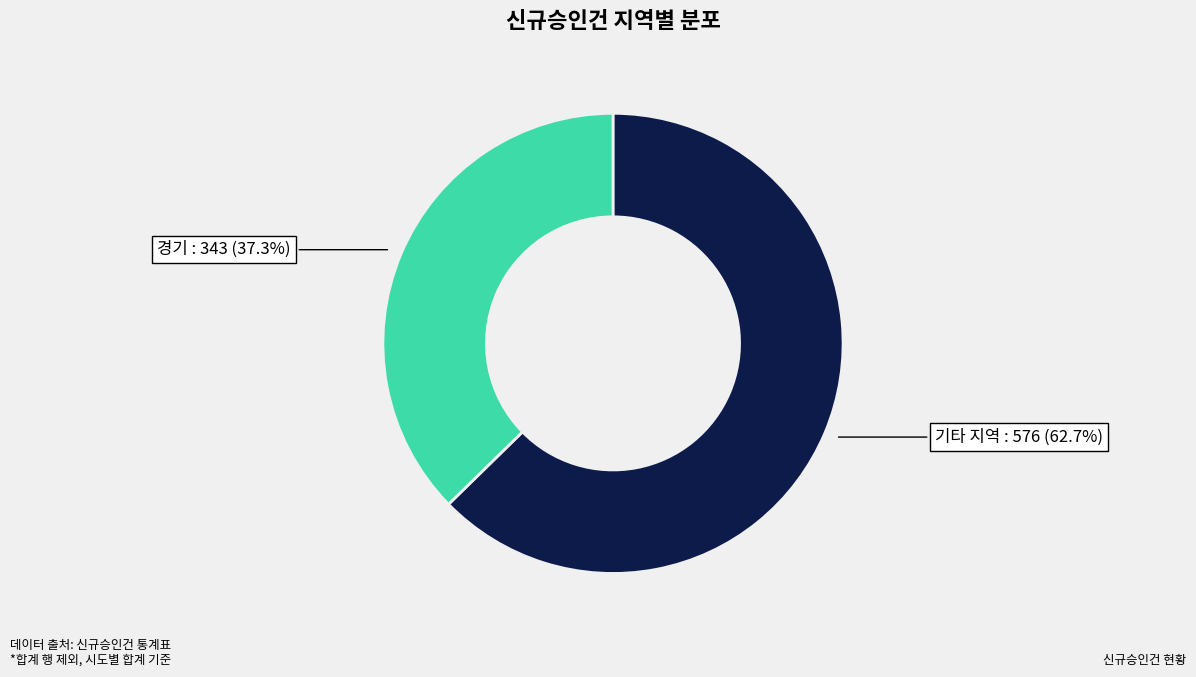

Is there any slice that represents more than half of the pie?

Yes